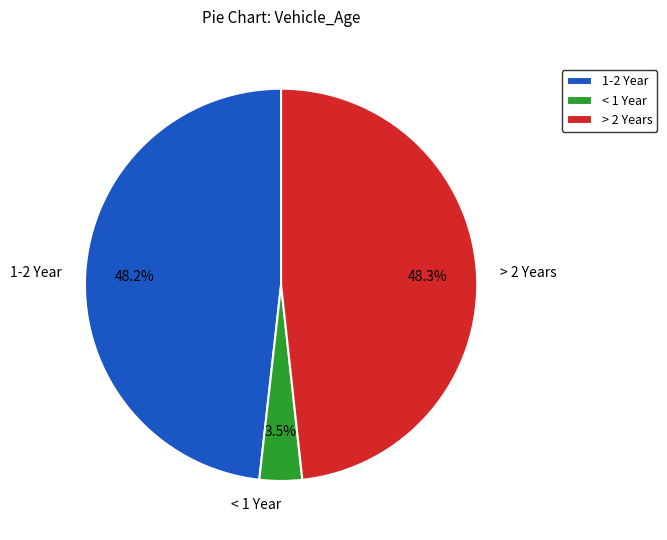

Which slice is the smallest?

< 1 Year